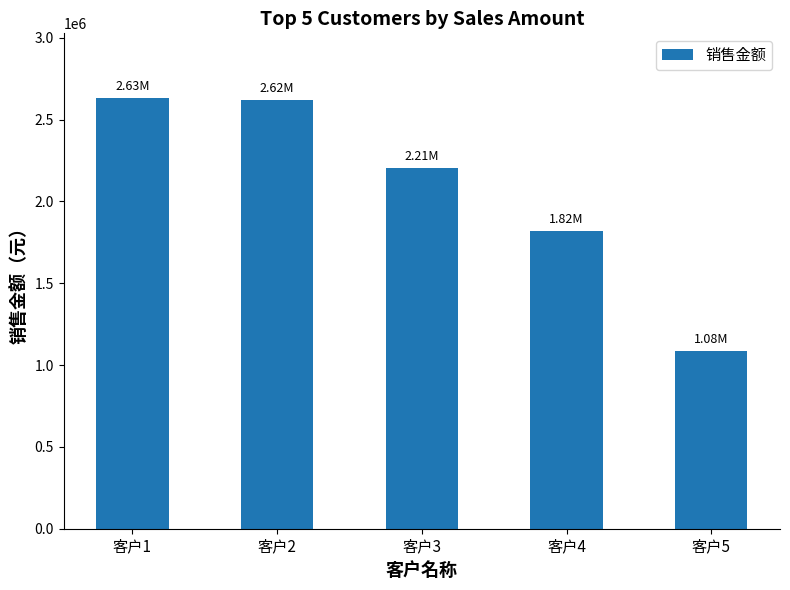

Approximately how many times larger is the value at 客户5 compared to 客户4?

0.6